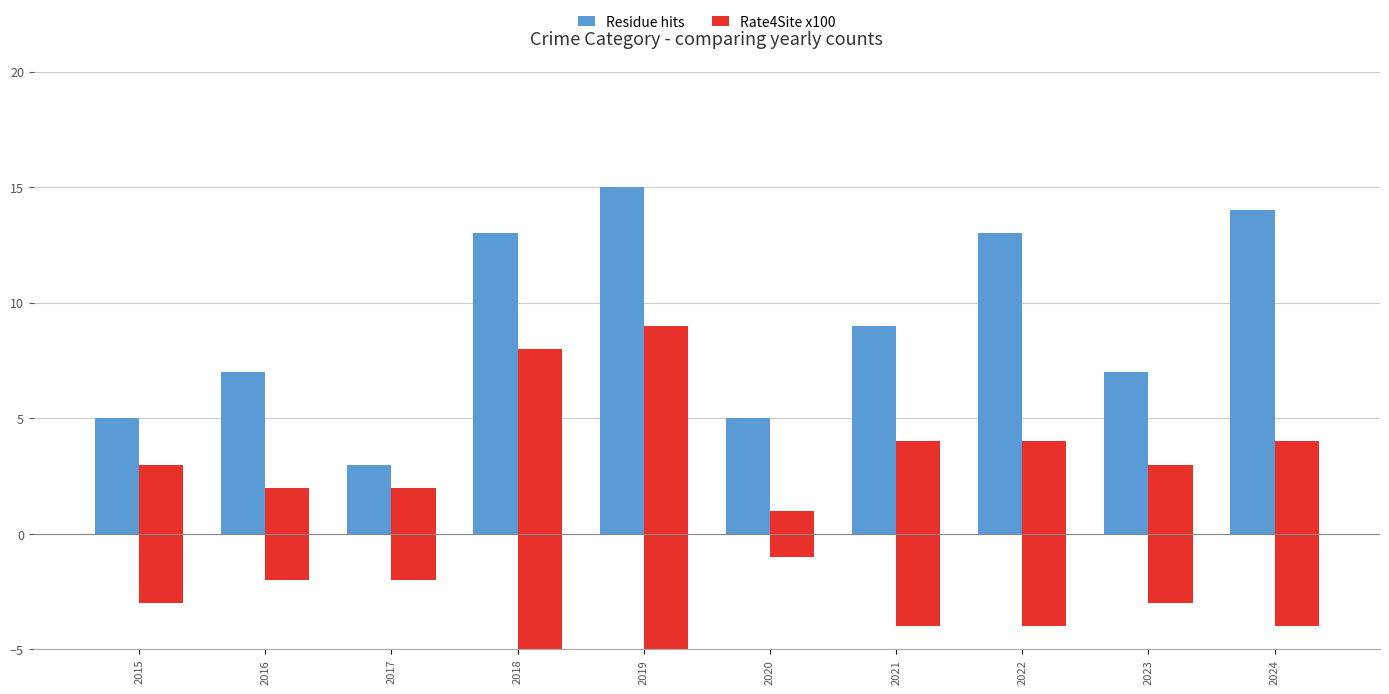

True or false: Residue hits has a value of 5 at 2020.

True